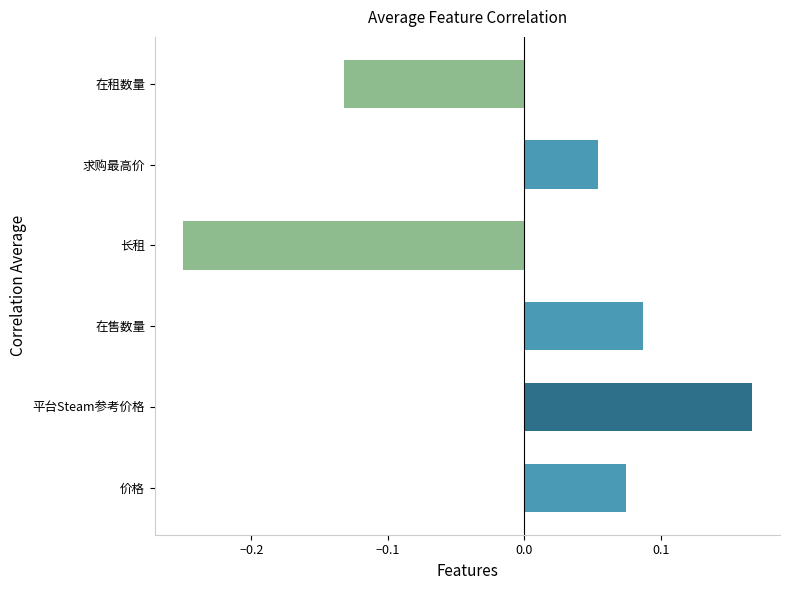

Which category has the highest value across all series?

平台Steam参考价格